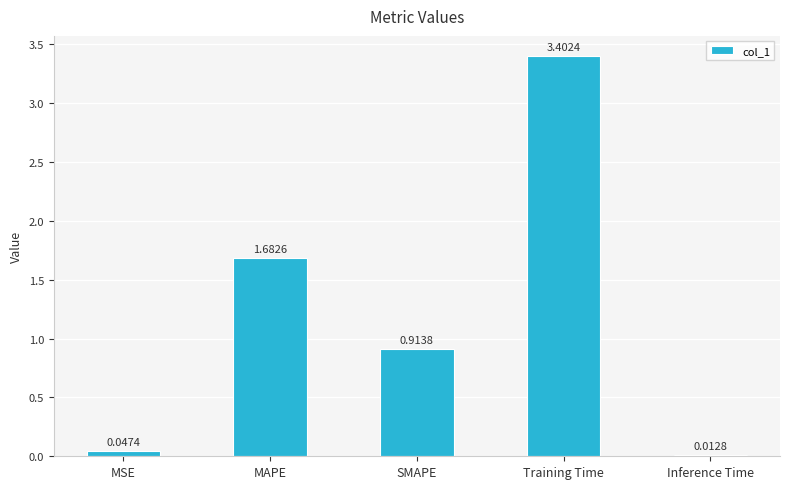

How many bars are there in total?

5